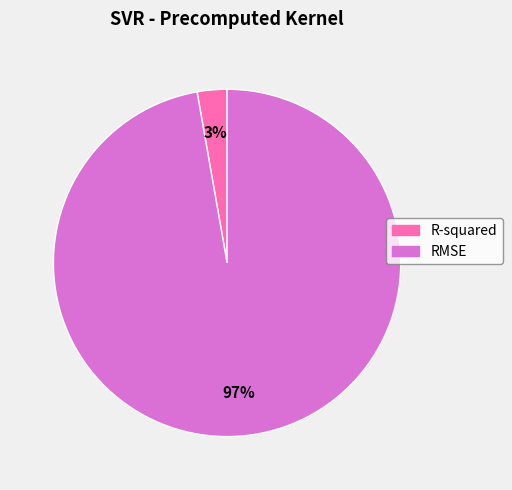

How many segments does this pie chart have?

2